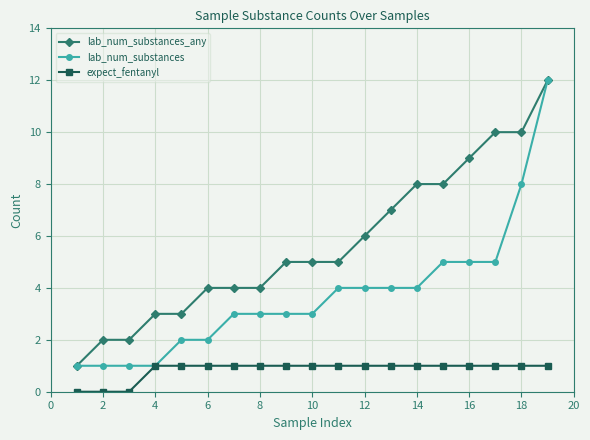

Rank the series by their average value, from highest to lowest.

lab_num_substances_any, lab_num_substances, expect_fentanyl